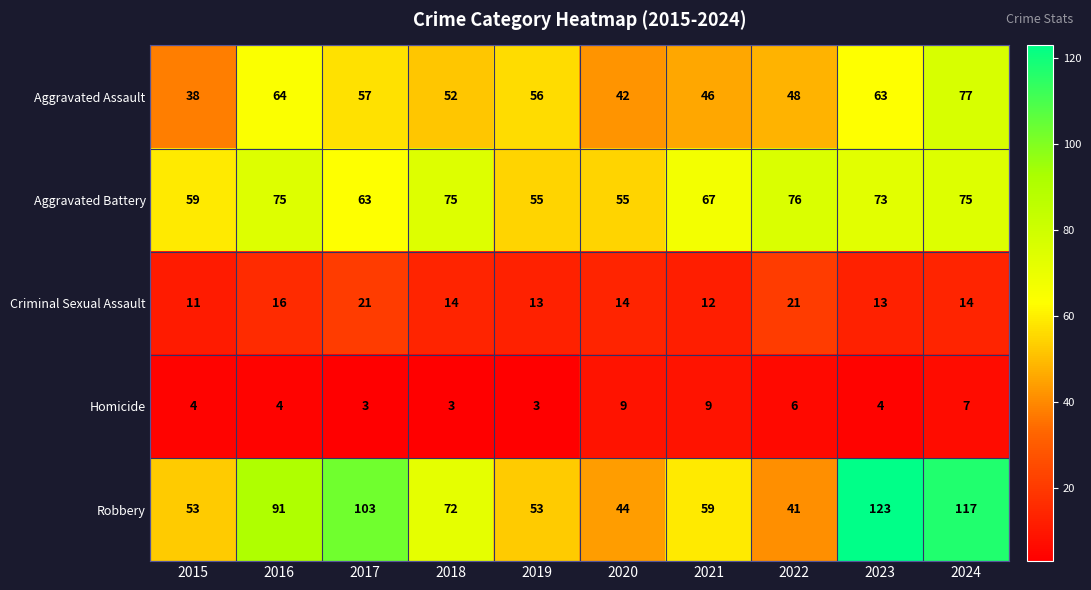

How many data points in Aggravated Battery are less than 73?

5